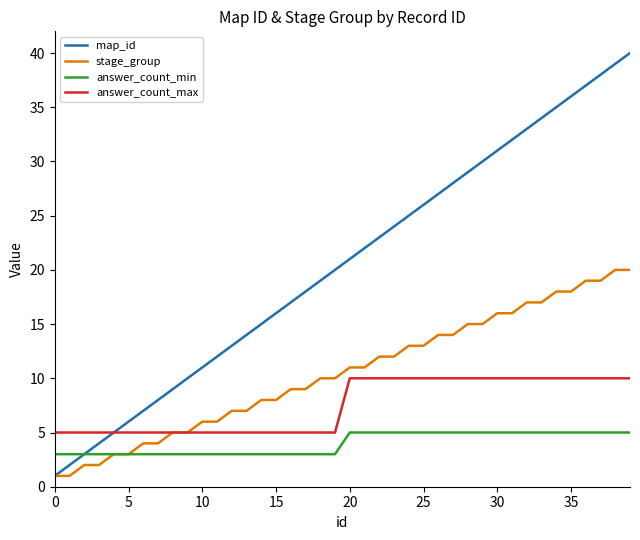

True or false: answer_count_min and answer_count_max intersect in this chart.

False